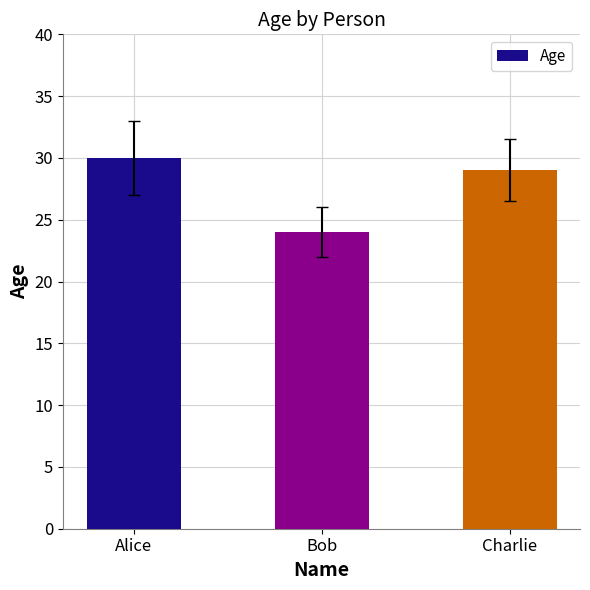

Rank the categories by value from highest to lowest.

Alice, Charlie, Bob